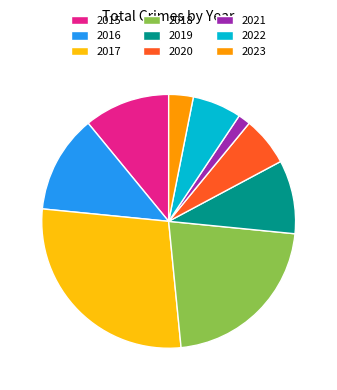

Does any single category account for the majority?

No